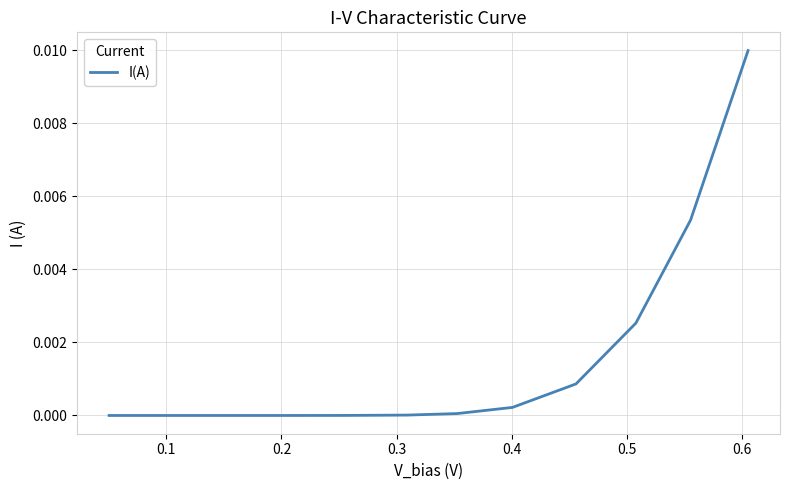

How many lines are shown in the chart?

1